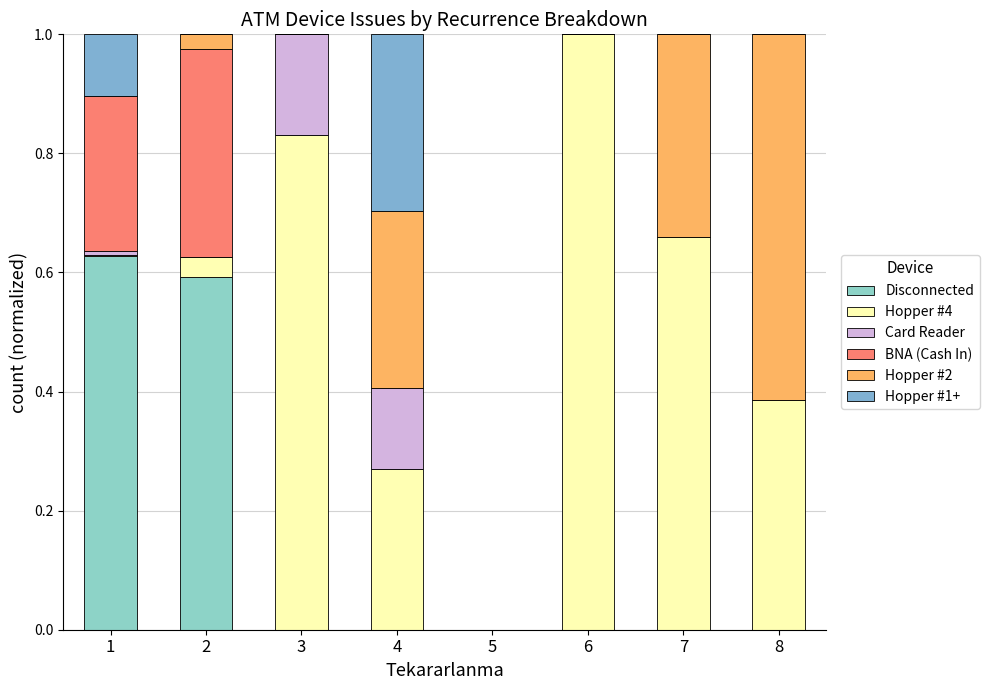

Are the bars horizontal?

No